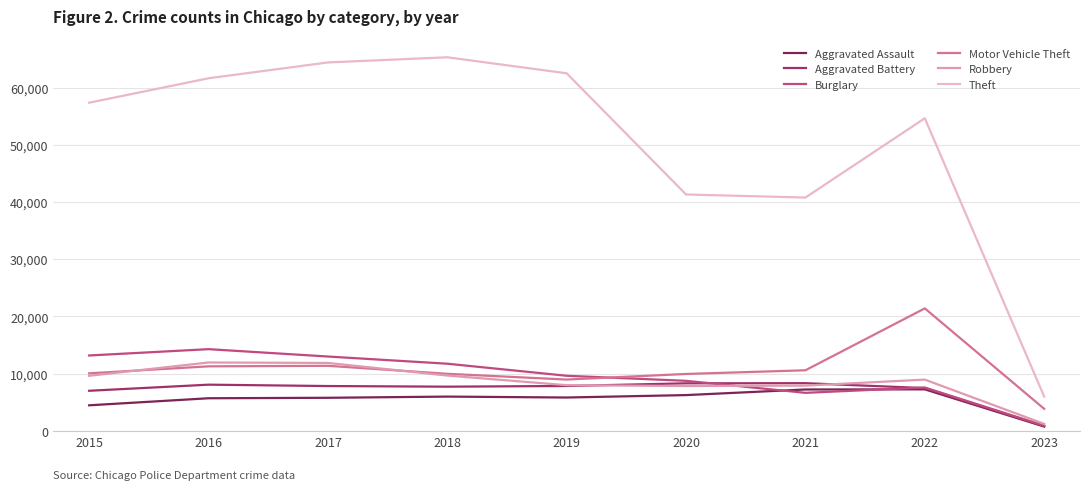

Which series has the largest total across all categories?

Theft